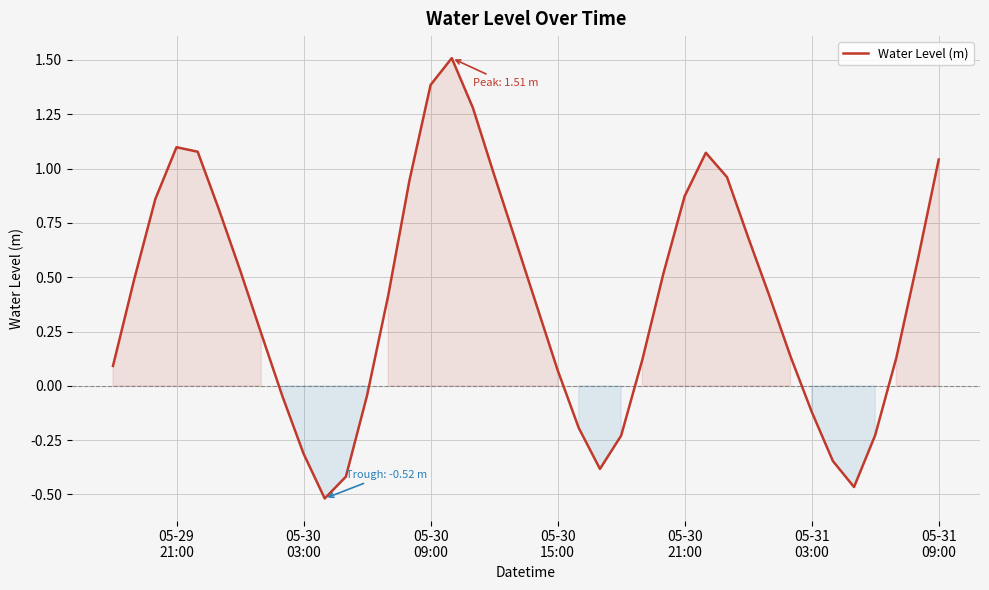

What is the difference between the maximum and minimum values?

2.0